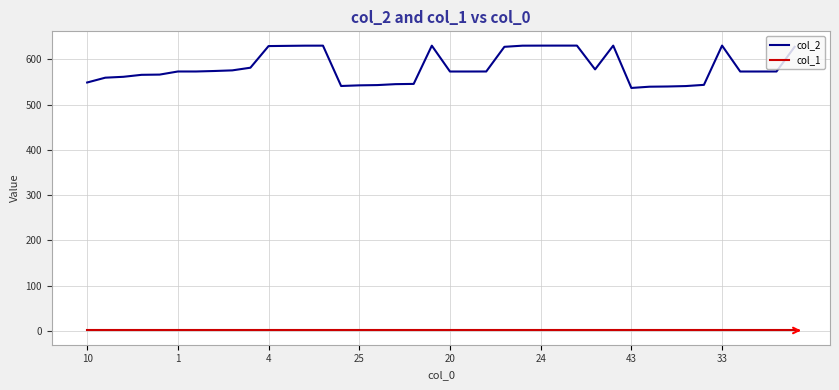

True or false: col_1 and col_2 intersect in this chart.

False